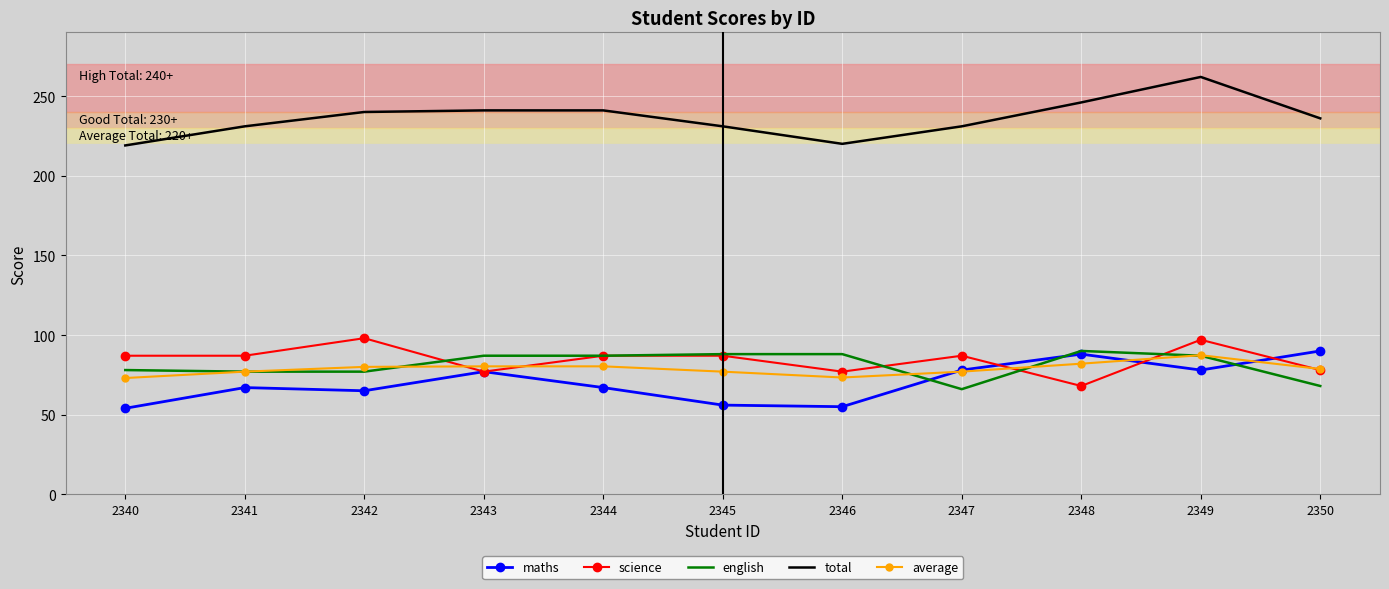

What is the total value across all series at 2343?

562.3